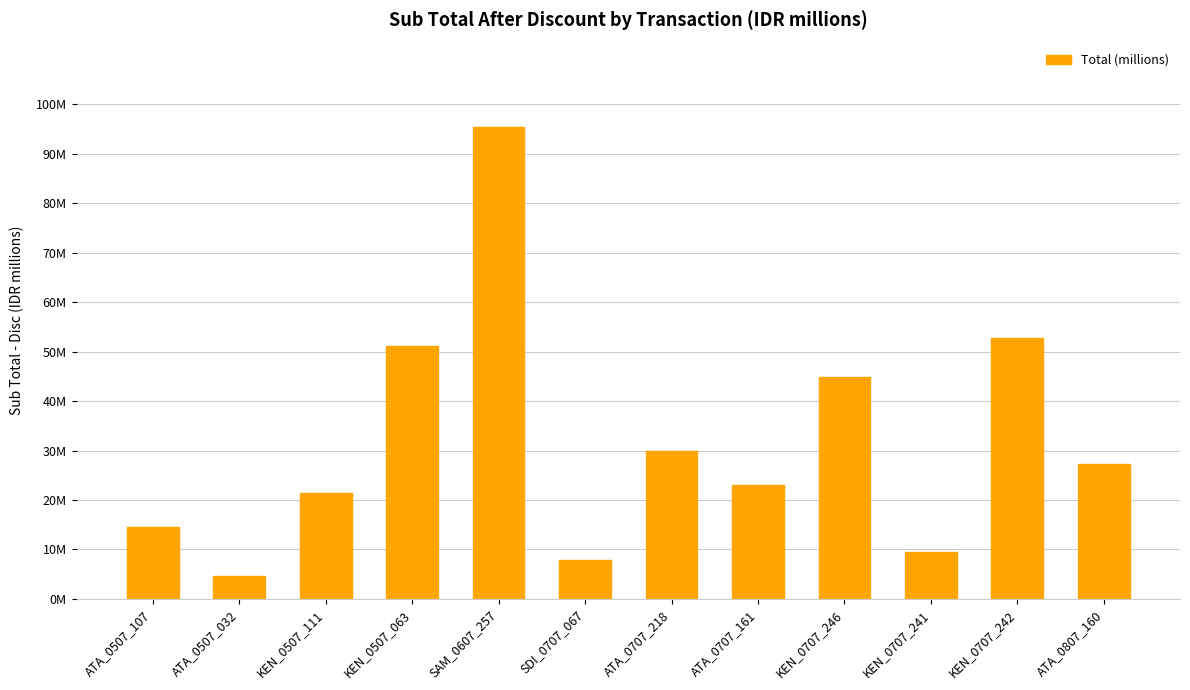

Reading left to right, what are all the values shown in this chart?

ATA_0507_107=14.5	ATA_0507_032=4.6	KEN_0507_111=21.4	KEN_0507_063=51.2	SAM_0607_257=95.3	SDI_0707_067=8.0	ATA_0707_218=30.0	ATA_0707_161=23.1	KEN_0707_246=44.8	KEN_0707_241=9.4	KEN_0707_242=52.8	ATA_0807_160=27.4